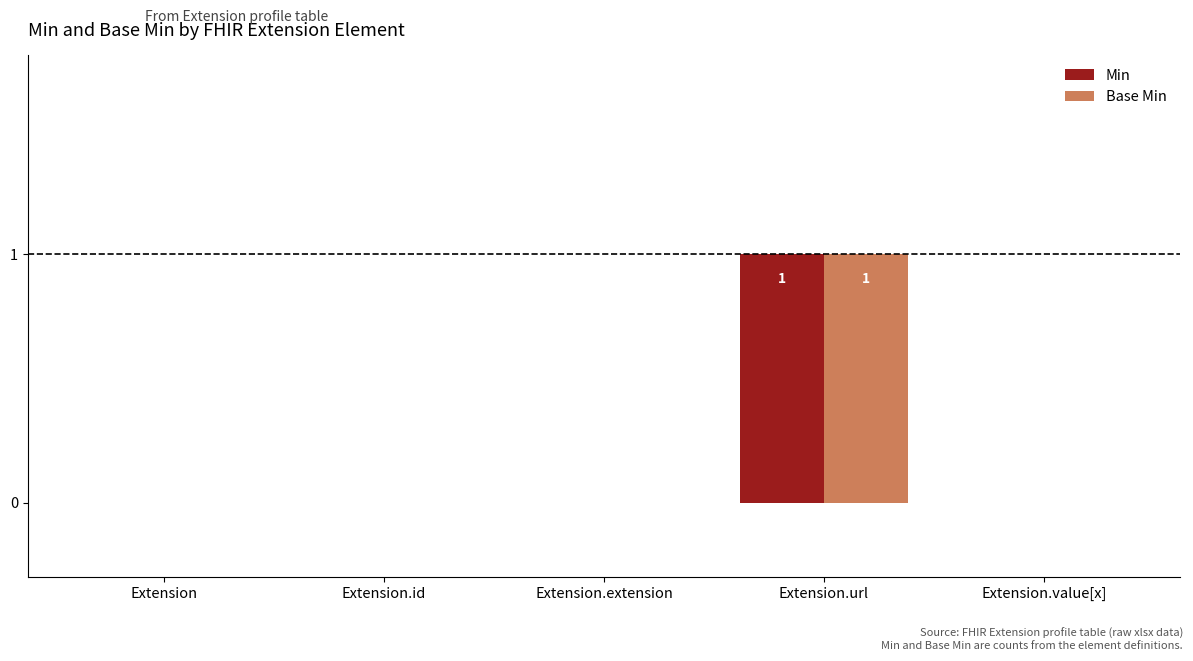

At which label does Base Min reach its peak?

Extension.url